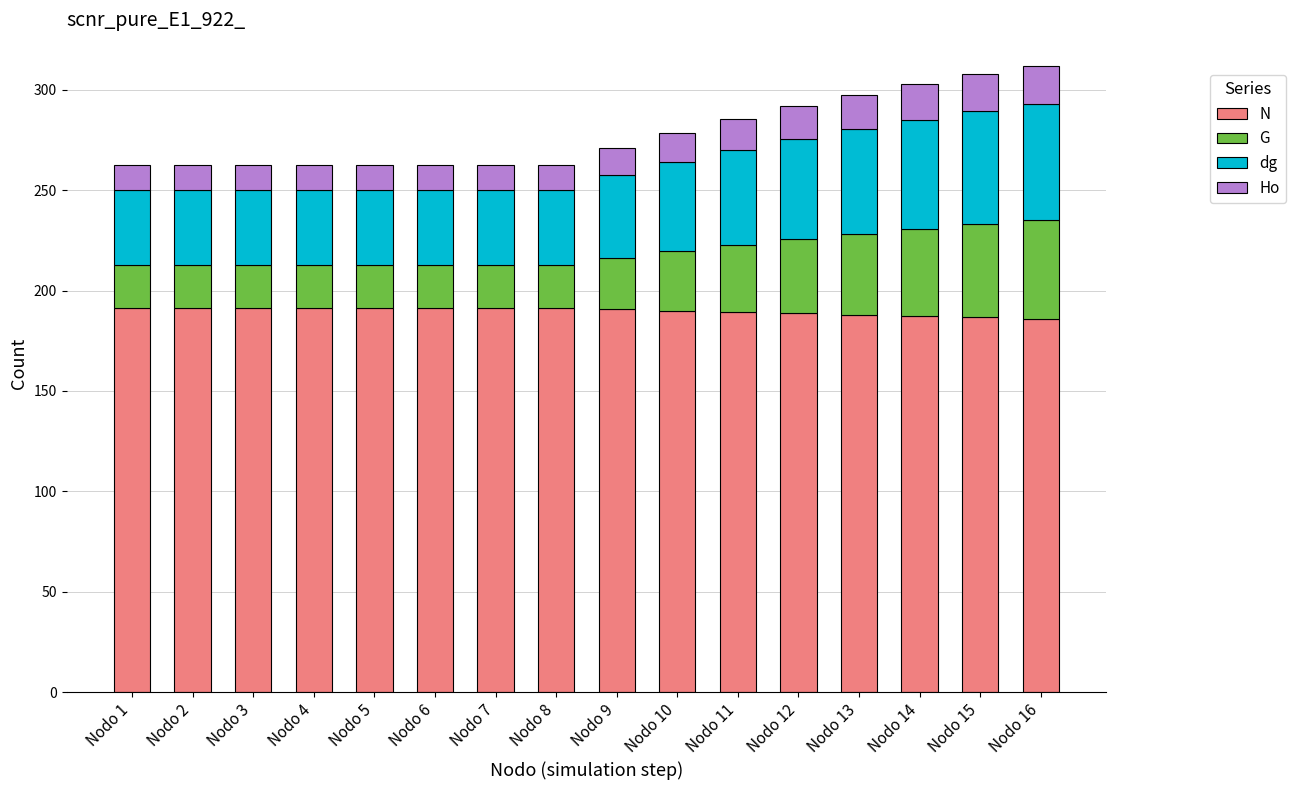

The N series shows 191.3 at Nodo 8. True or false?

True